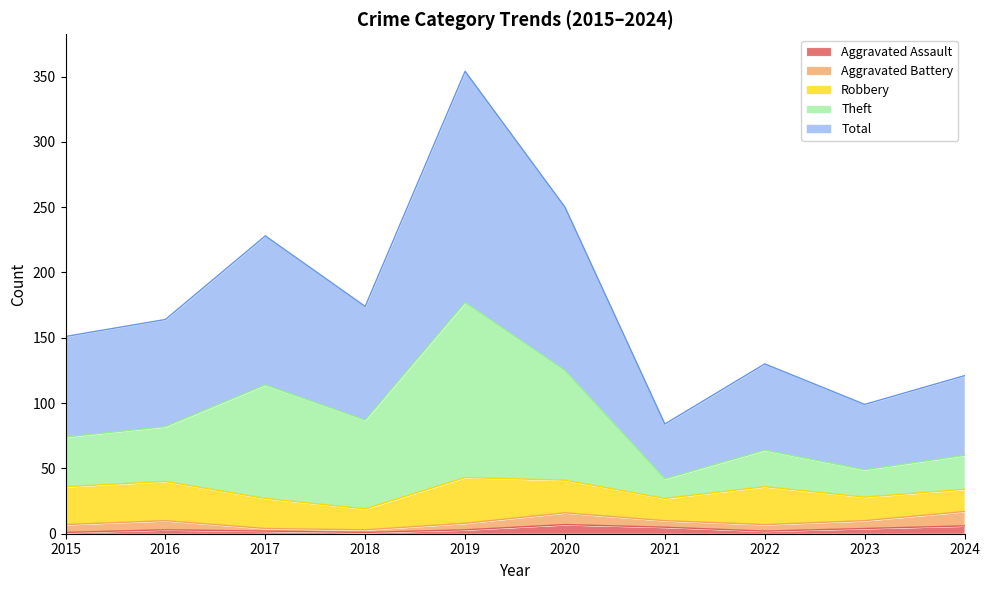

Which series has the widest spread of values?

Total